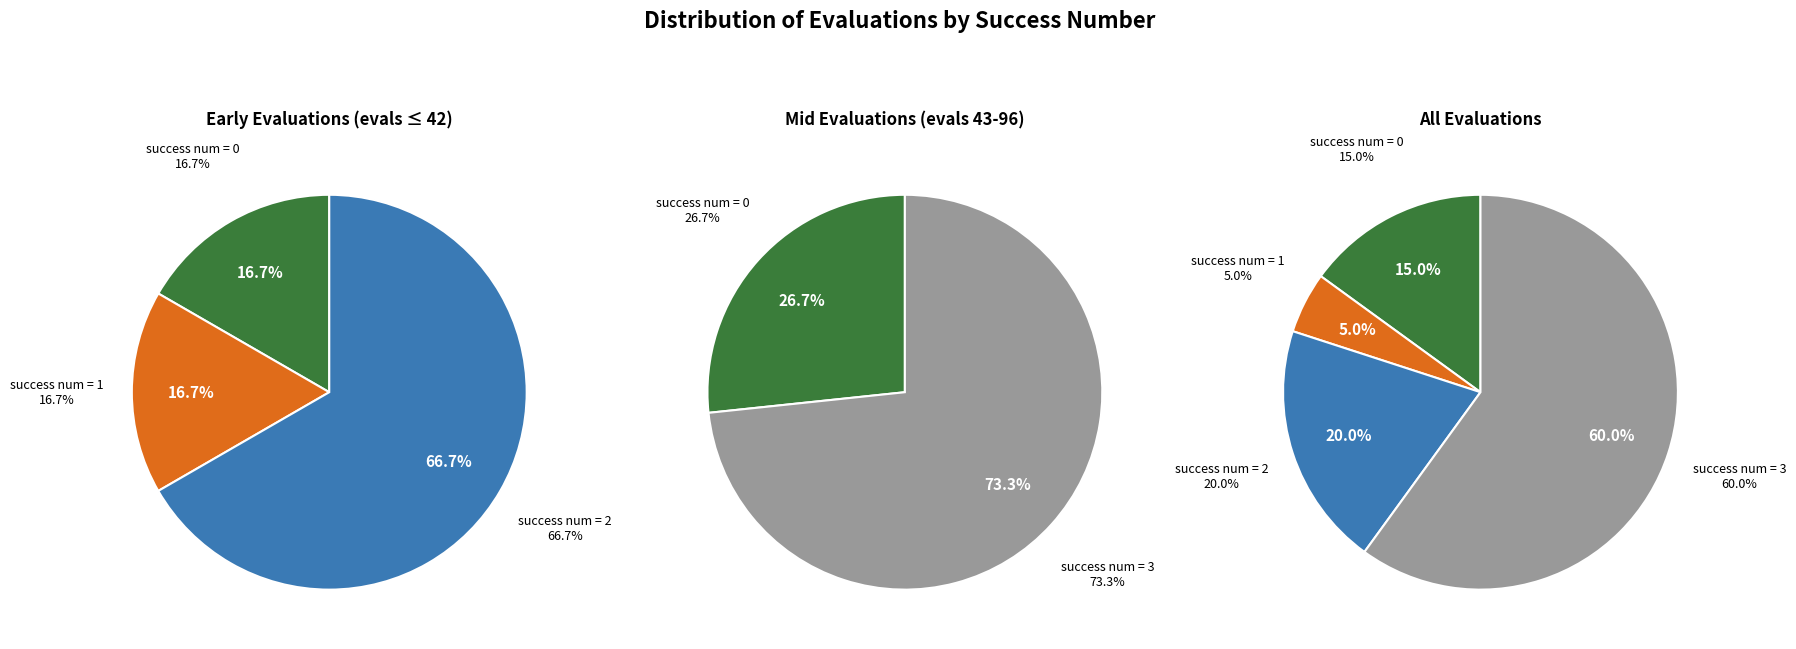

True or false: 0 accounts for 17% of the total.

False